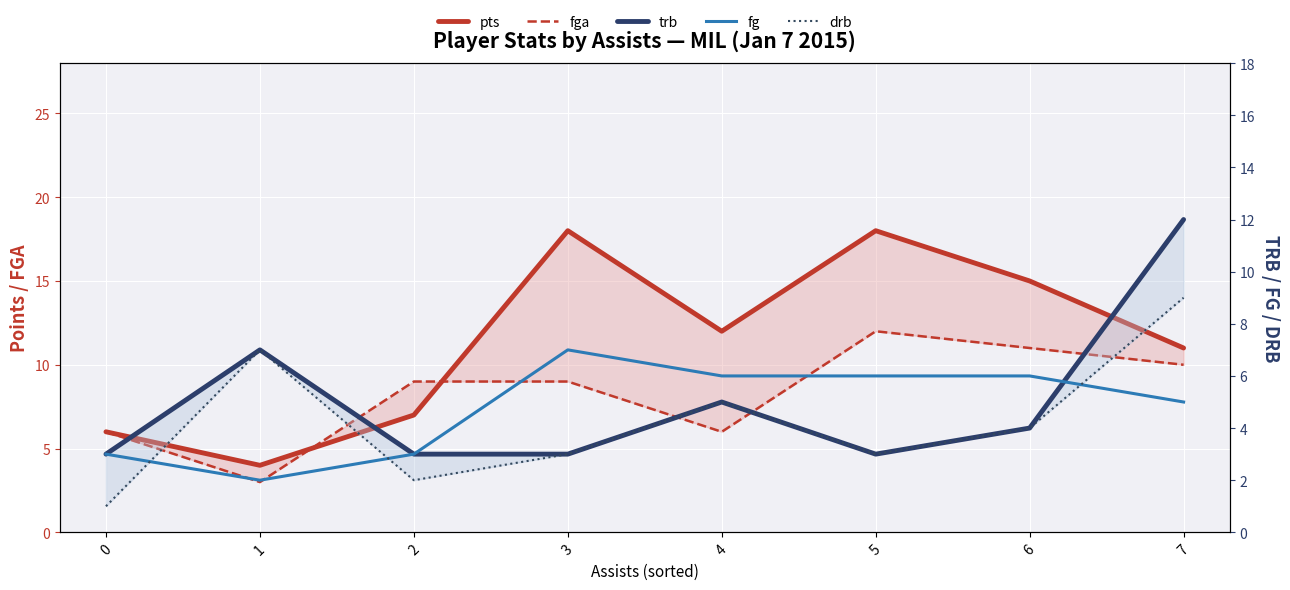

How many fg values are between 3 and 6?

6